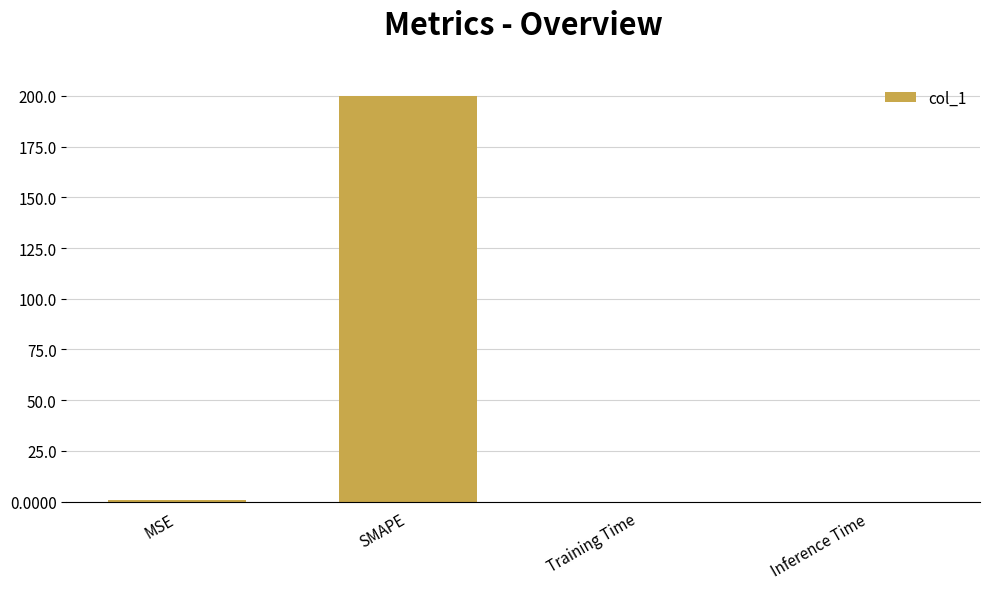

Is it true that the value at SMAPE is 68.9?

False